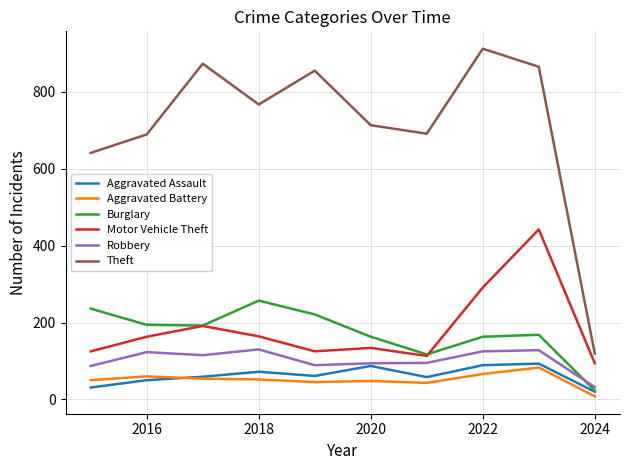

True or false: Burglary has more than 0 interior local peaks.

True